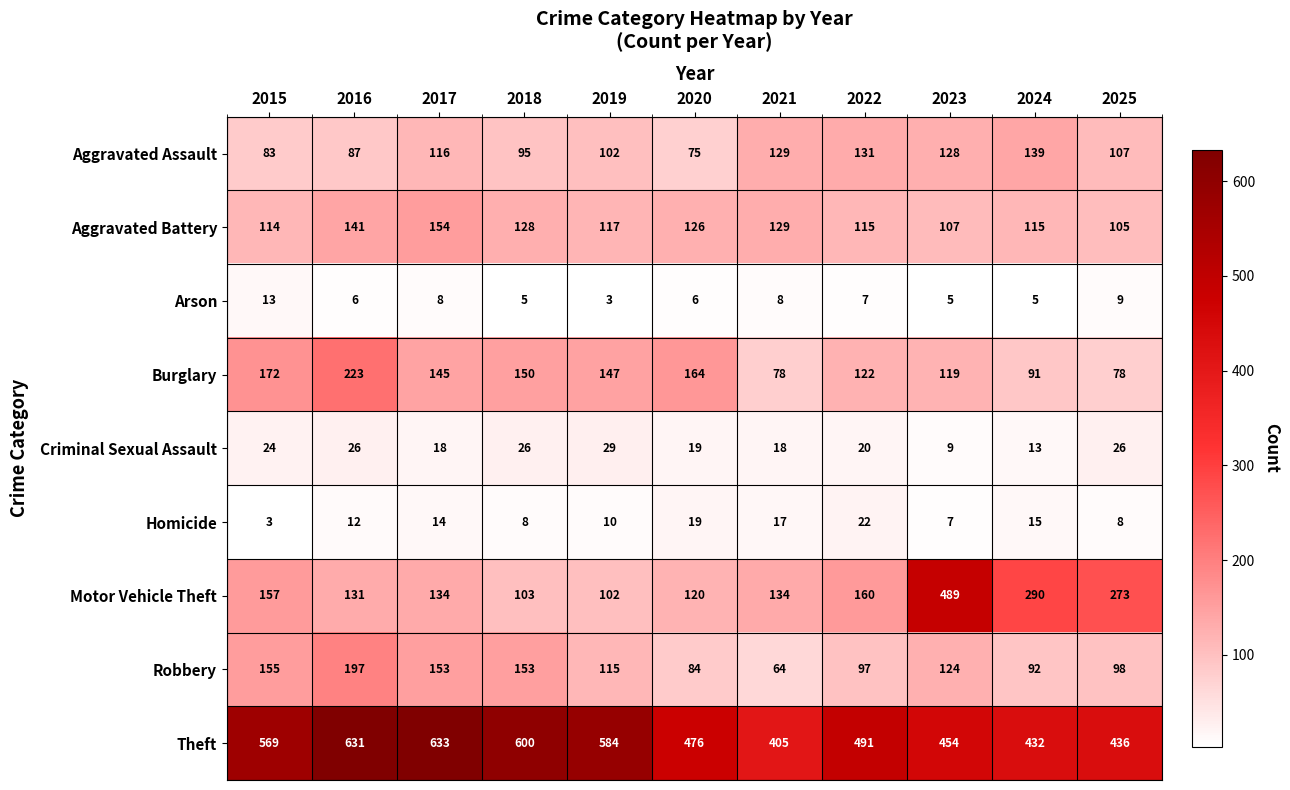

How many distinct data groups are displayed?

9